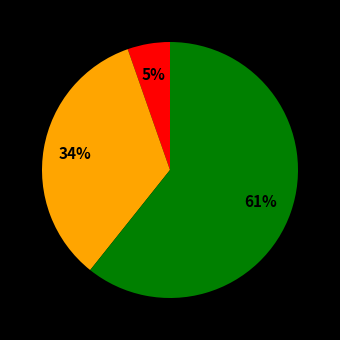

Is there any slice that represents more than half of the pie?

Yes